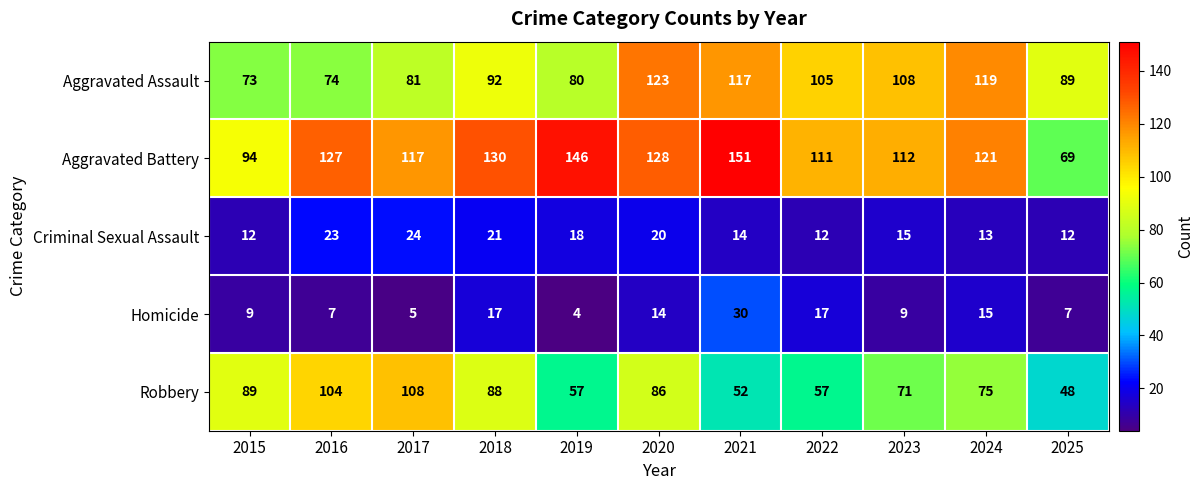

What is the total value across all series at 2017?

335